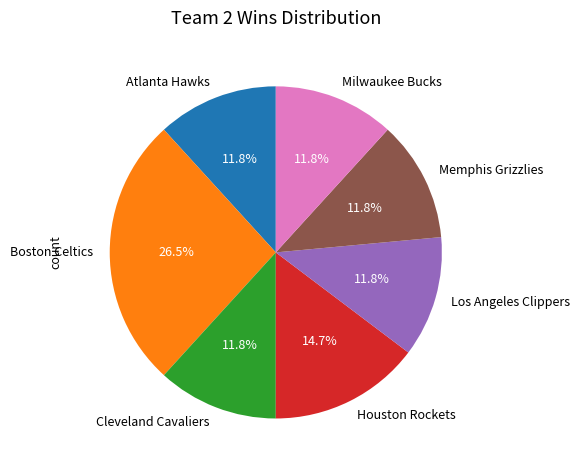

To the nearest percent, what portion does Cleveland Cavaliers represent?

12%